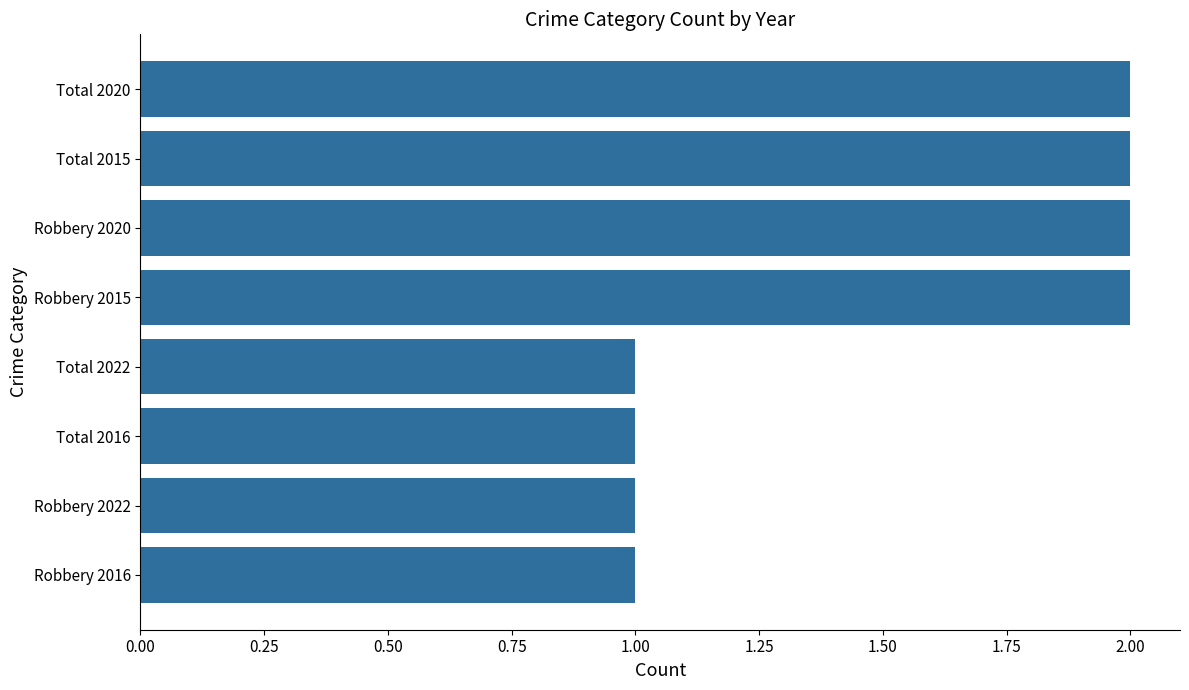

How many bars are there in total?

8